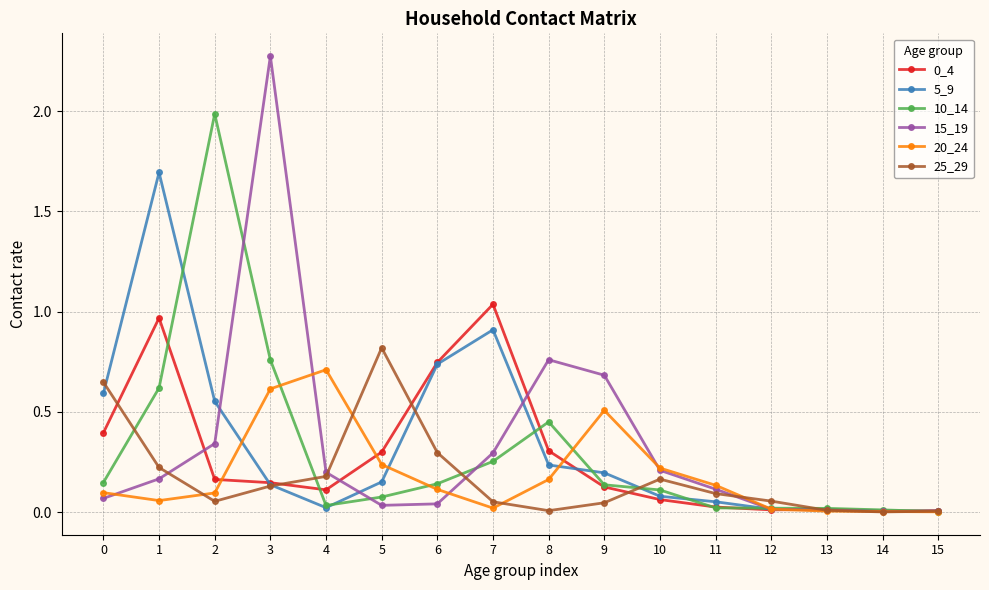

True or false: 0_4 and 5_9 cross at least once.

True